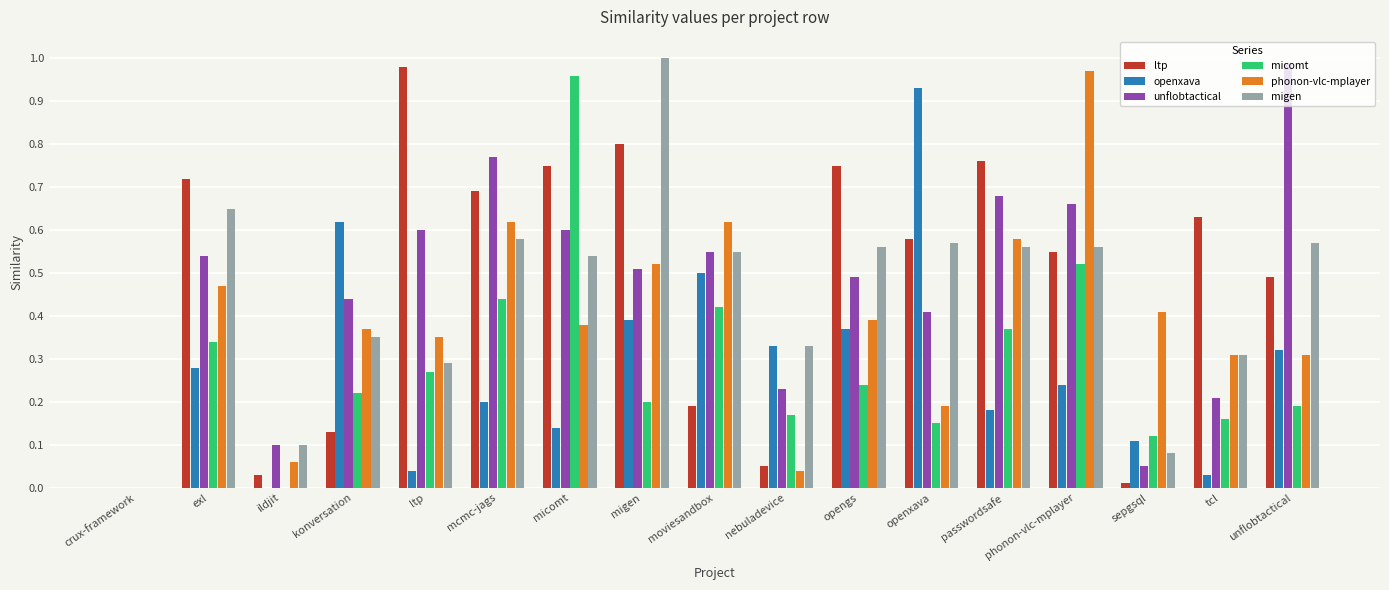

Which series has the widest spread of values?

migen